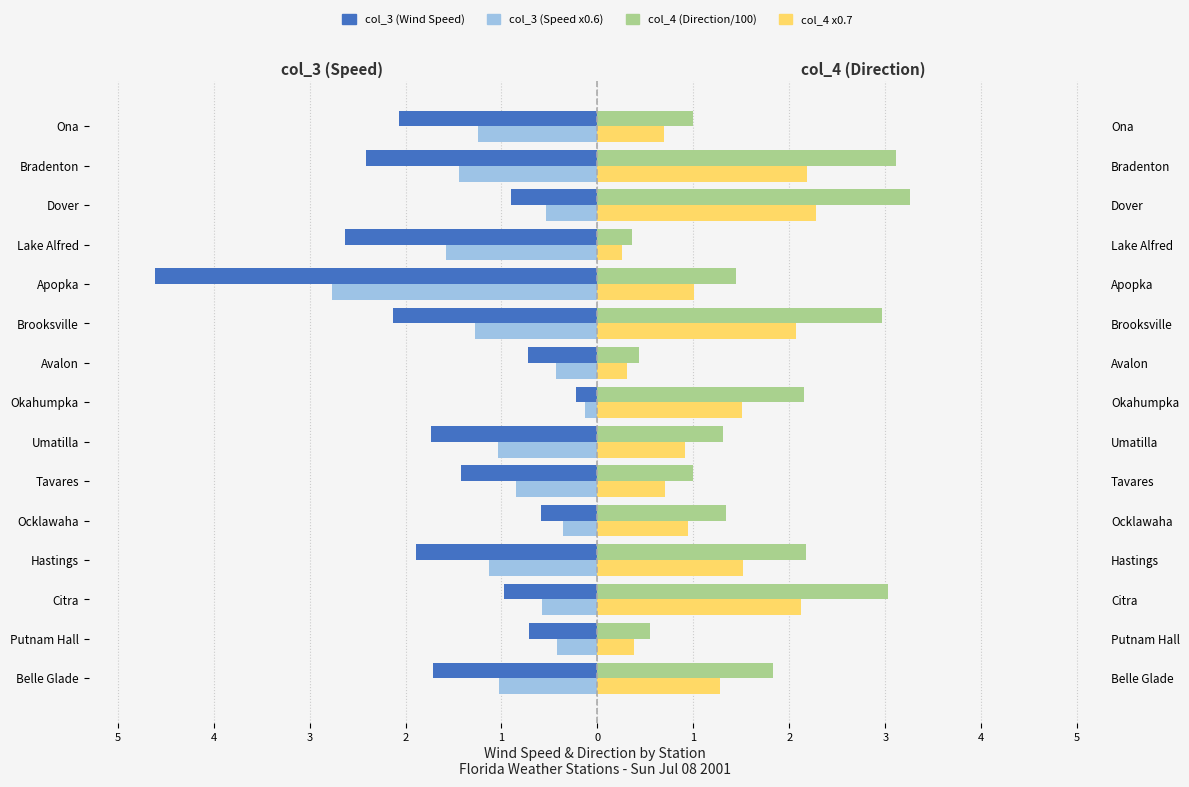

What are all the series names shown in the legend?

col_3 (Wind Speed), col_3 (speed x0.6), col_4 (Direction/100), col_4 x0.7